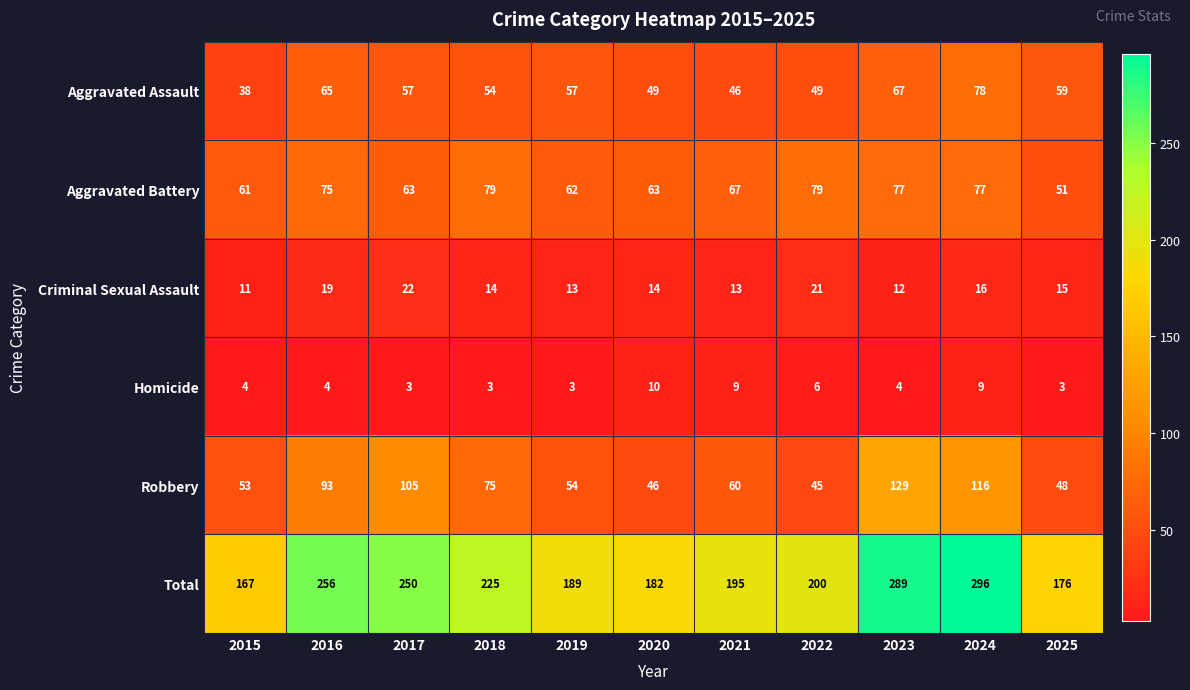

List the series in order of their peak value, lowest first.

Homicide, Criminal Sexual Assault, Aggravated Assault, Aggravated Battery, Robbery, Total